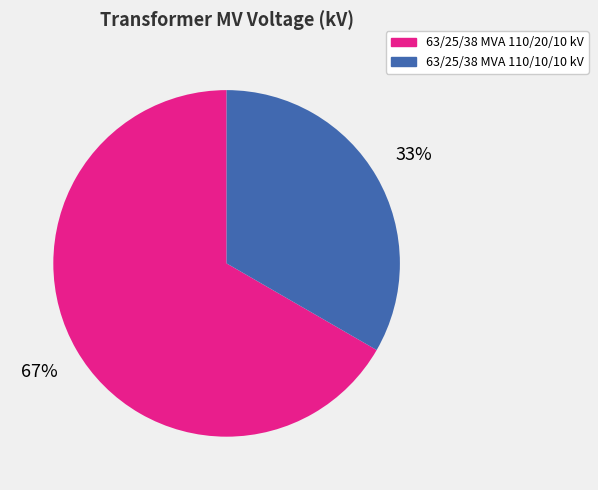

To the nearest percent, what is the average slice percentage?

50%